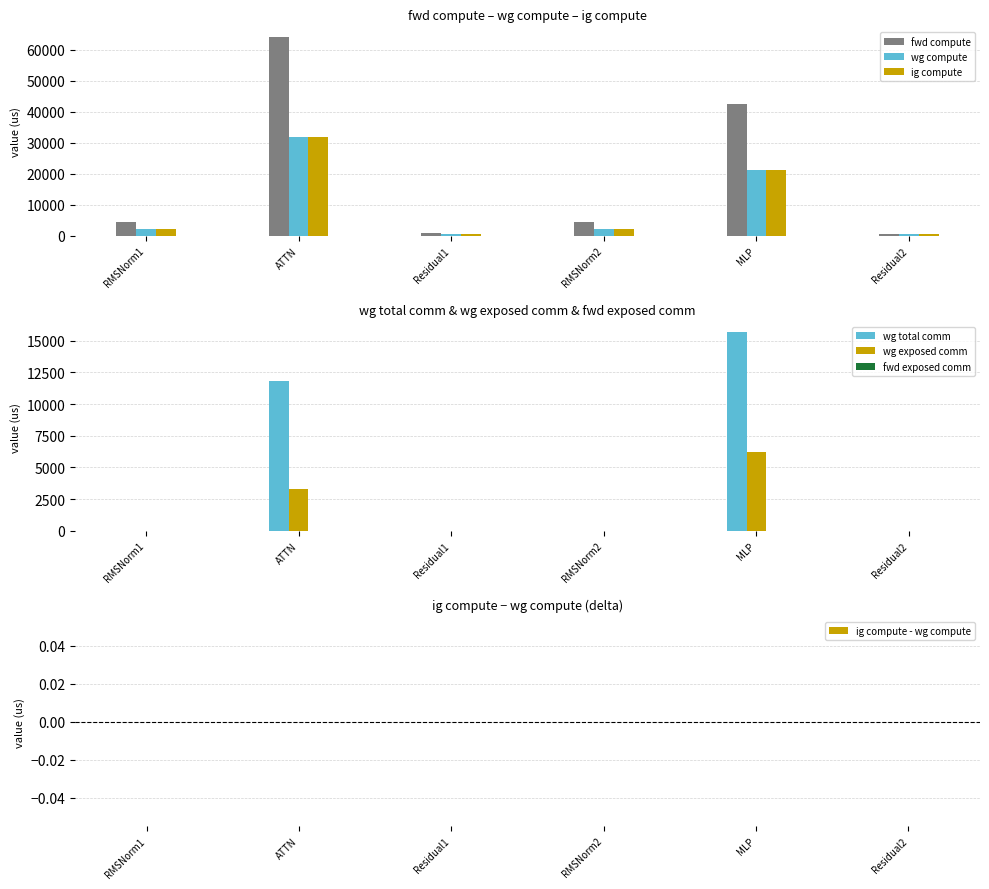

Reading left to right, what are all the values shown in this chart?

wg total comm: RMSNorm1=0.0	ATTN=11780.2	Residual1=0.0	RMSNorm2=0.0	MLP=15648.0	Residual2=0.0
fwd compute: RMSNorm1=4531.2	ATTN=64017.9	Residual1=994.8	RMSNorm2=4531.2	MLP=42384.4	Residual2=497.4
wg exposed comm: RMSNorm1=0.0	ATTN=3304.7	Residual1=0.0	RMSNorm2=0.0	MLP=6203.9	Residual2=0.0
wg compute: RMSNorm1=2265.6	ATTN=32009.0	Residual1=497.4	RMSNorm2=2265.6	MLP=21192.2	Residual2=497.4
ig compute: RMSNorm1=2265.6	ATTN=32009.0	Residual1=497.4	RMSNorm2=2265.6	MLP=21192.2	Residual2=497.4